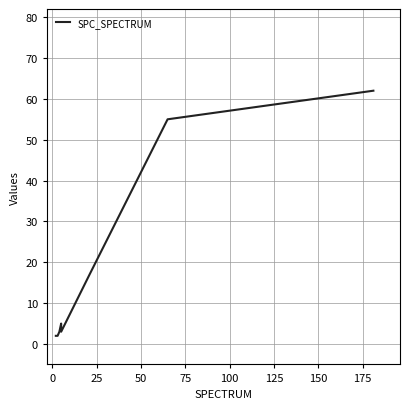

The value at 0 is 2. True or false?

True